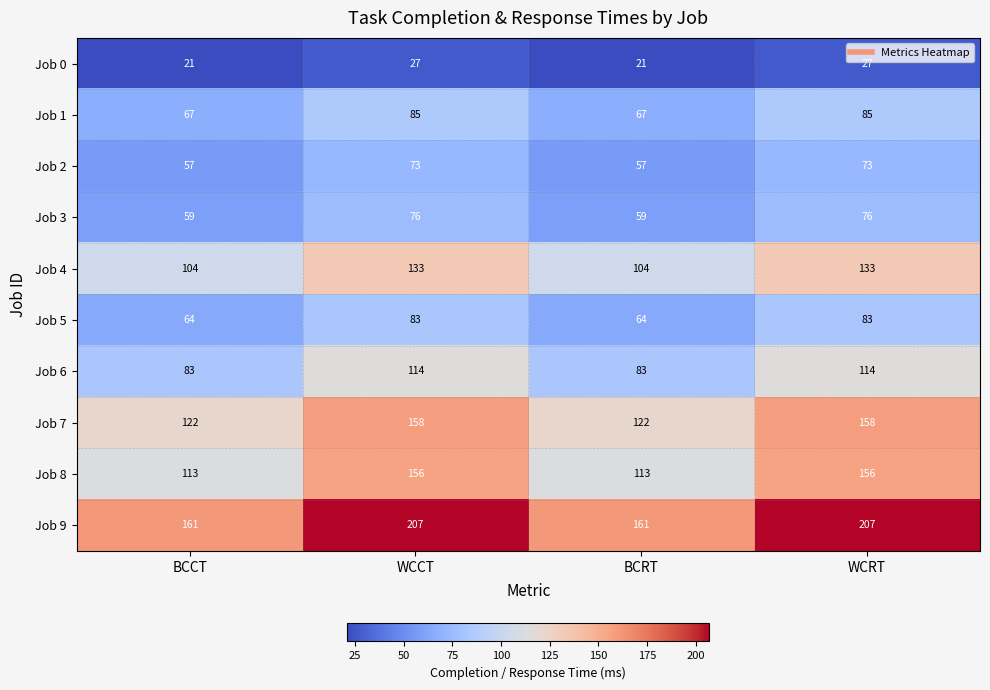

Which series has the largest range (max minus min)?

Job 9